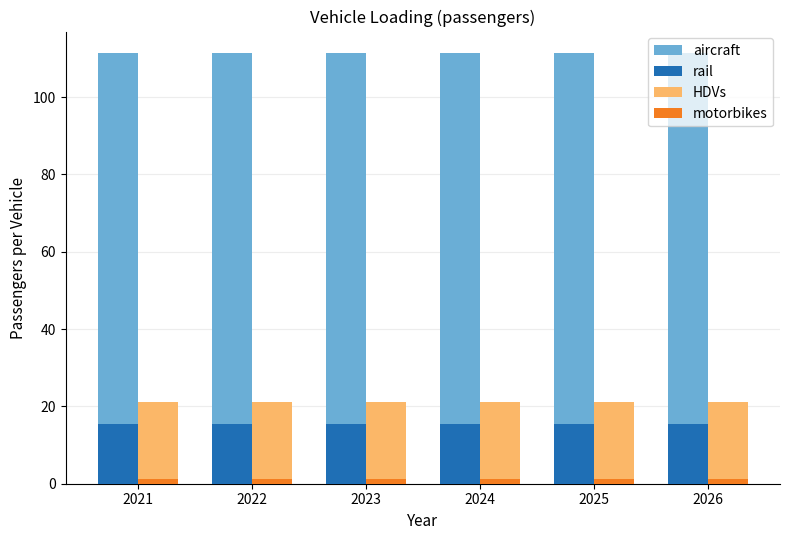

Is it true that aircraft equals 111.4 at 2022?

True